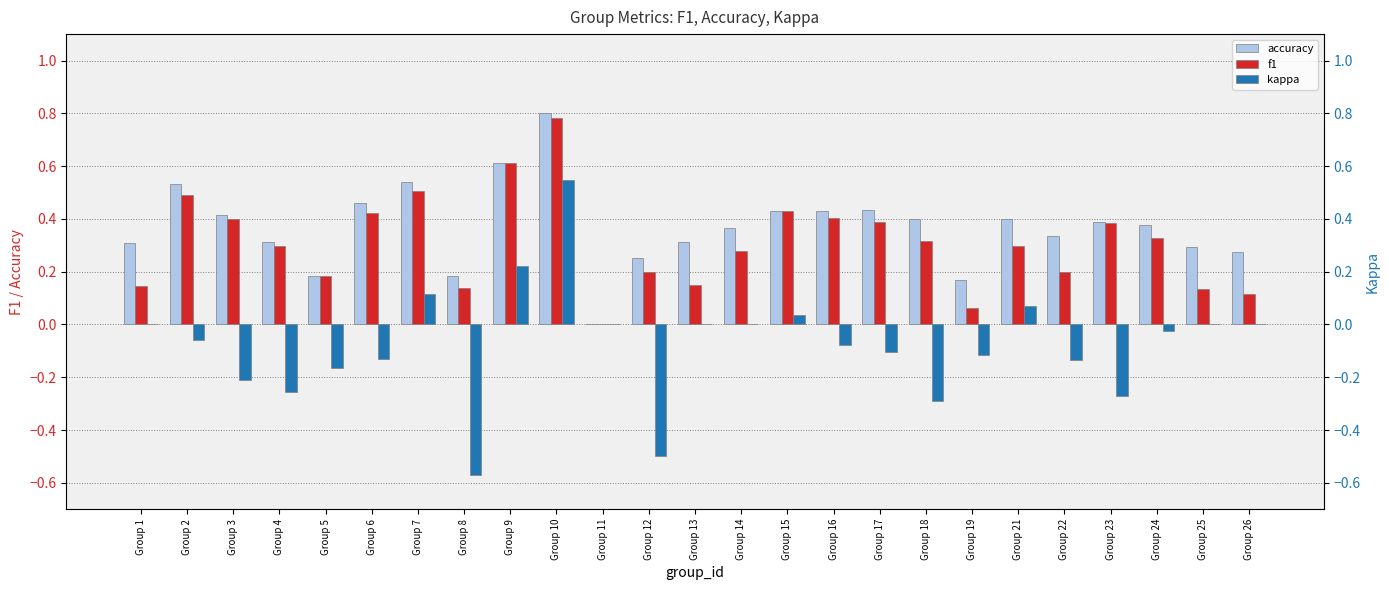

At which category does the chart reach its peak across all series?

Group 10